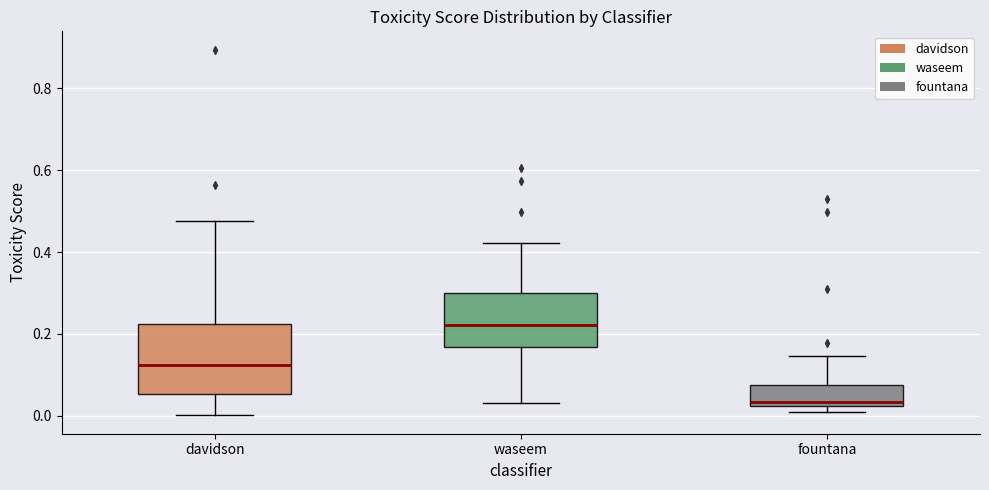

Reading left to right, transcribe this box plot: for each box, give where its median line is, the range the box spans, and where its two whiskers end, as read against the y-axis. The values are not printed on the chart, so give them approximately, as read against the axis.

davidson: median 0.12, box 0.06 to 0.22, whiskers 0.00 to 0.48
waseem: median 0.22, box 0.16 to 0.30, whiskers 0.04 to 0.42
fountana: median 0.04, box 0.02 to 0.08, whiskers 0.00 to 0.14